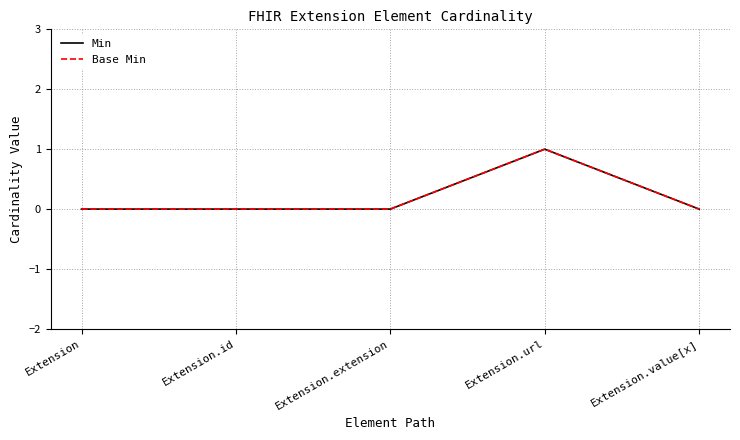

At which label does Base Min reach its minimum?

Extension